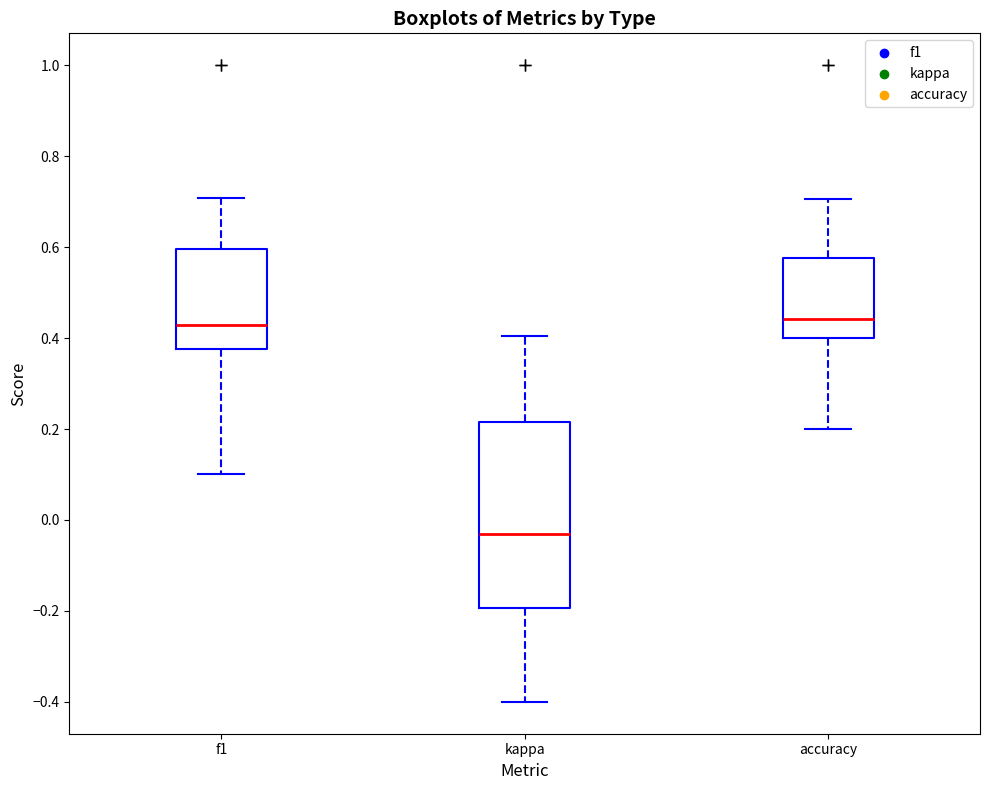

Which box is the tallest, from its lower edge to its upper edge?

kappa